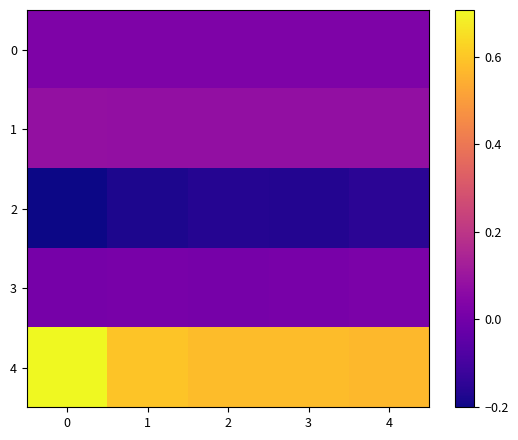

Reading left to right, transcribe all the data shown in this chart.

0: 0=0.0	1=0.0	2=0.0	3=0.0	4=0.0
1: 0=0.1	1=0.1	2=0.1	3=0.1	4=0.1
2: 0=-0.2	1=-0.2	2=-0.2	3=-0.2	4=-0.2
3: 0=0.0	1=0.0	2=0.0	3=0.0	4=0.0
4: 0=0.7	1=0.6	2=0.6	3=0.6	4=0.6